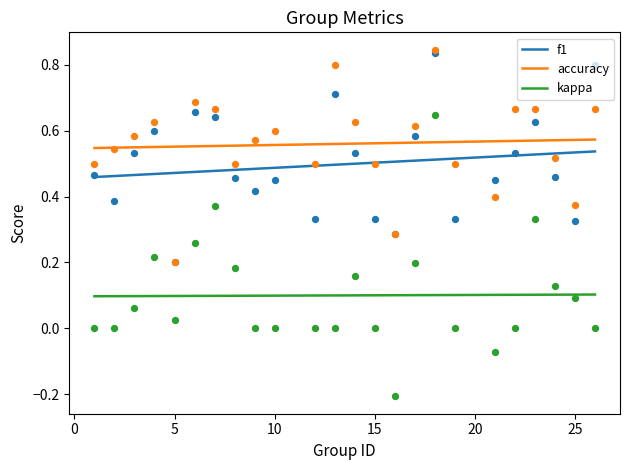

Which series has the largest Y range (max minus min)?

kappa